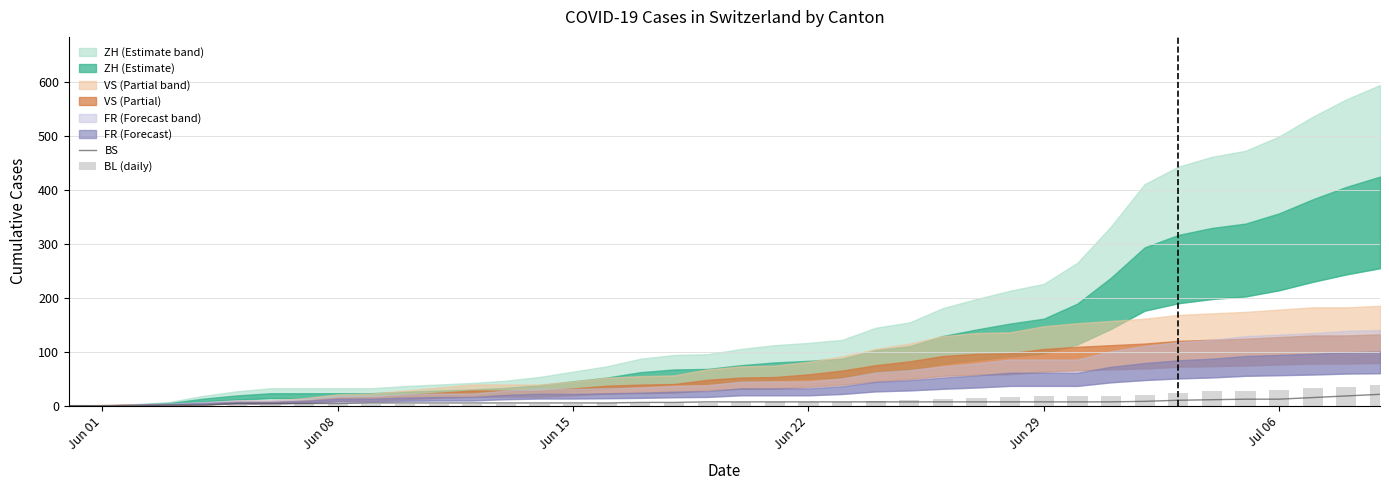

What is the maximum value for BS?

21